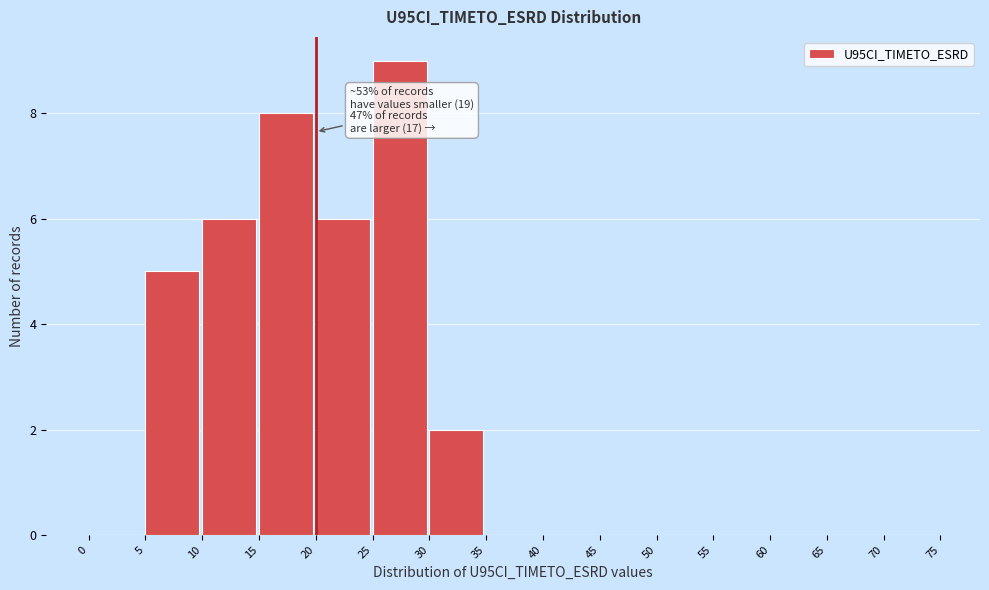

Over which range of the x-axis is the bar tallest?

25 to 30